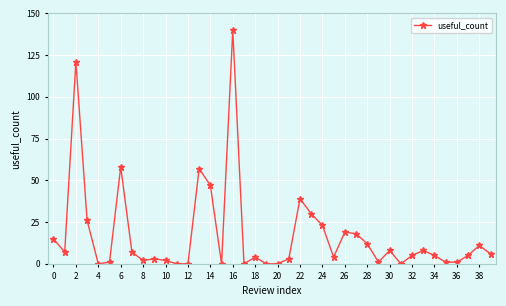

What is the difference between the maximum and minimum values?

140